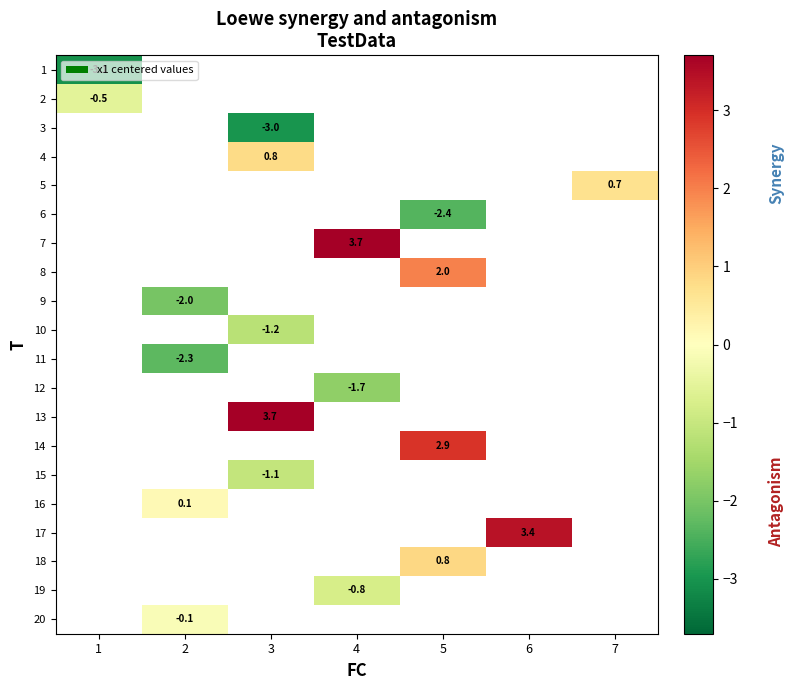

At which category does the chart reach its minimum across all series?

1